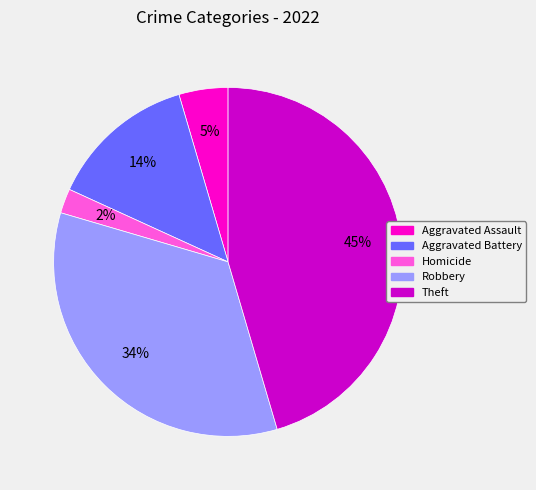

To the nearest percent, what is the average slice percentage?

20%